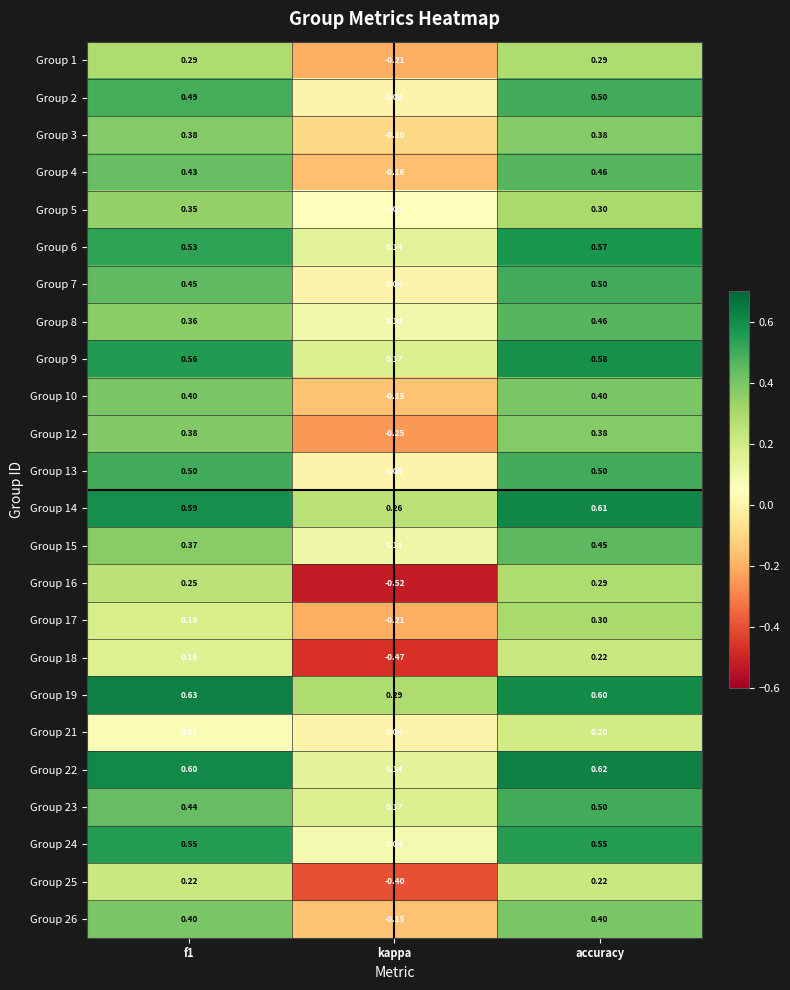

Which category has the lowest value in the Group 24 series?

kappa